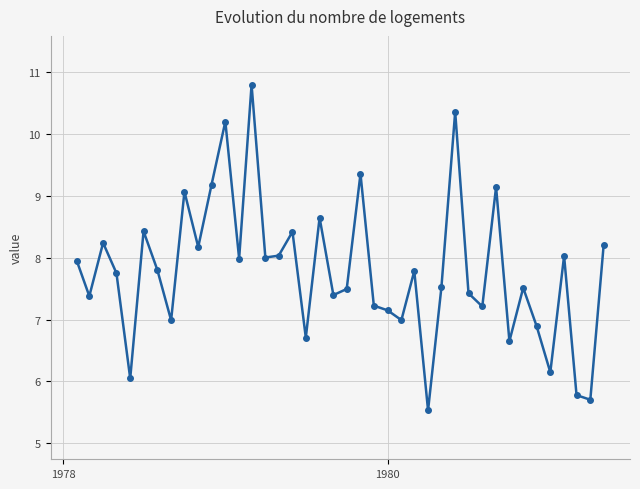

How many distinct data groups are displayed?

1